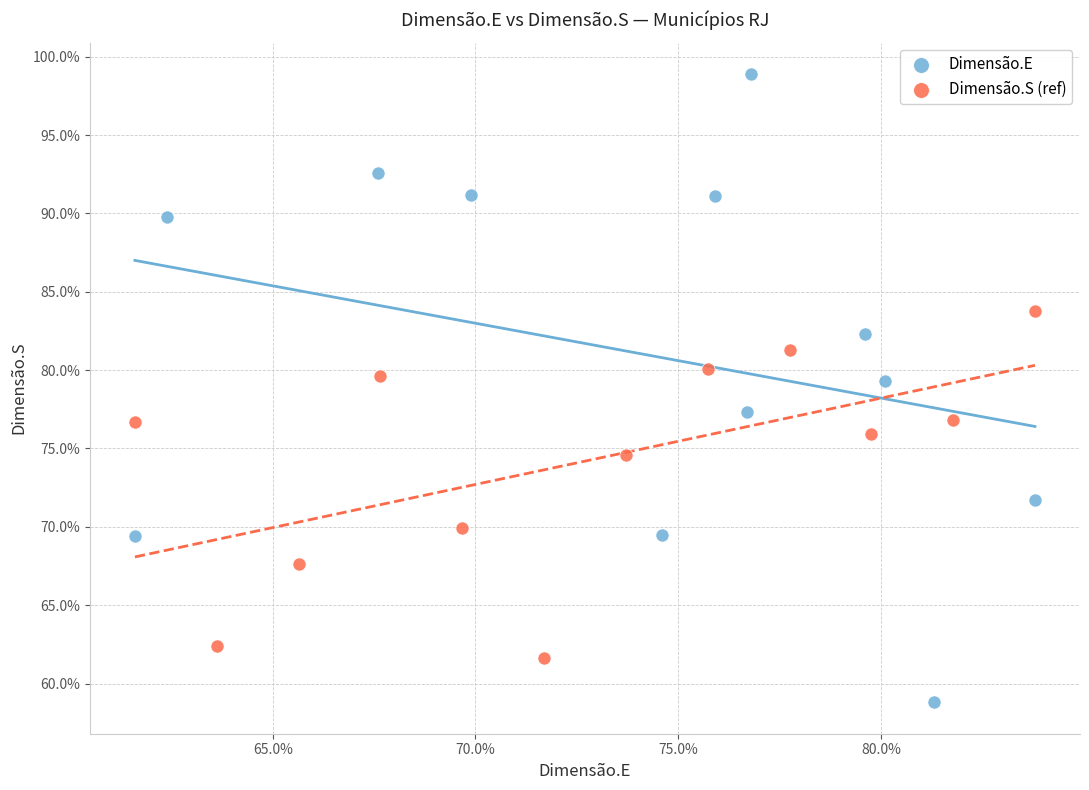

What are all the series names shown in the legend?

Dimensão.E, Dimensão.S (ref)